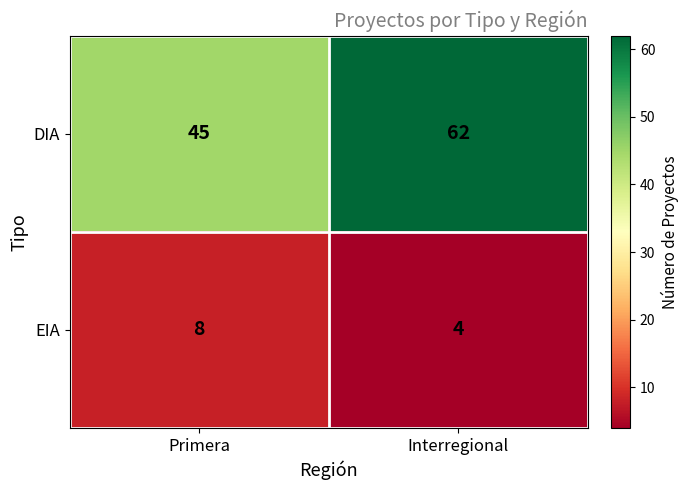

Count the number of data series in this chart.

2